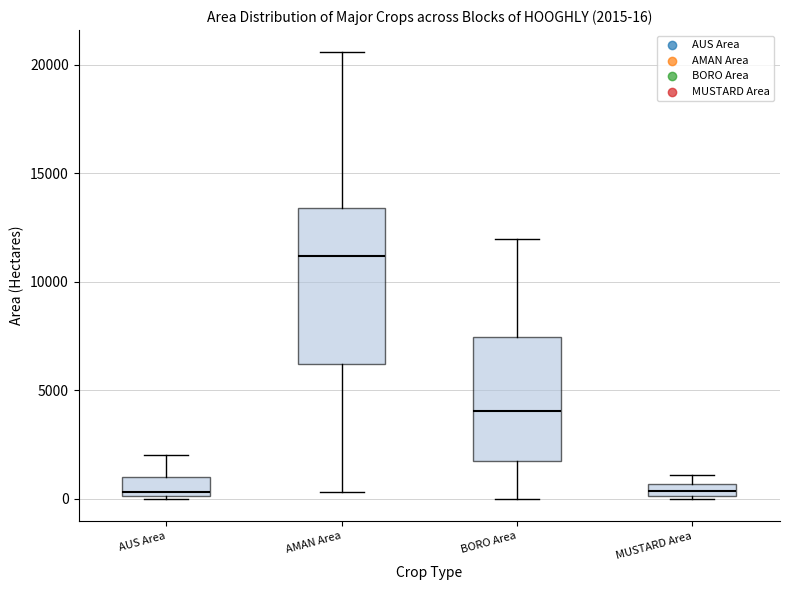

Comparing the boxes themselves (not the whiskers), which one is the tallest?

AMAN Area